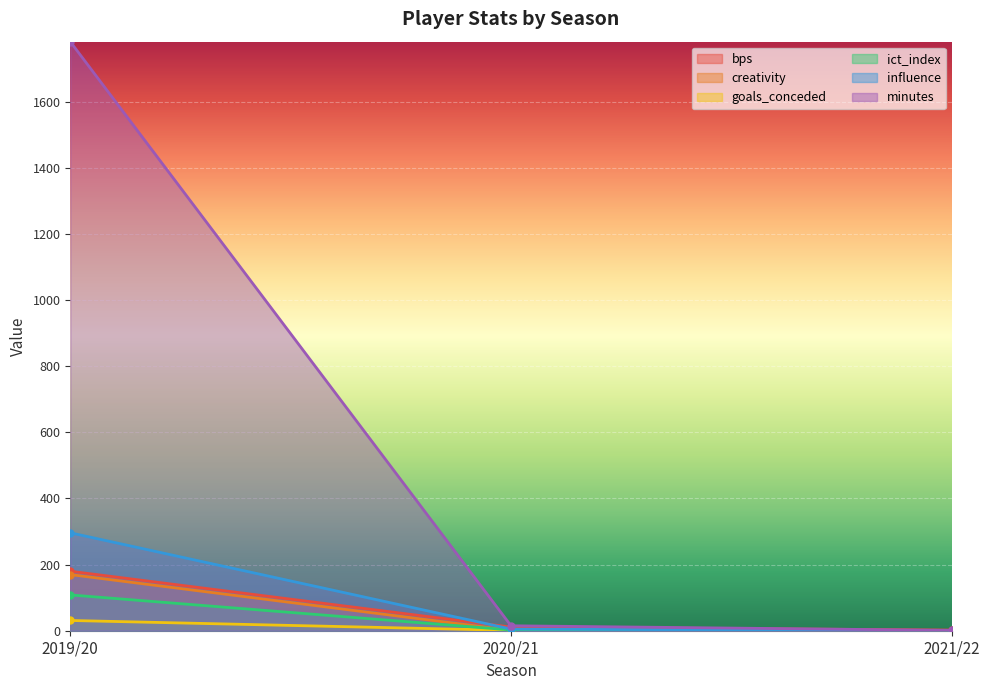

Which series changed the most between 2019/20 and 2021/22?

minutes